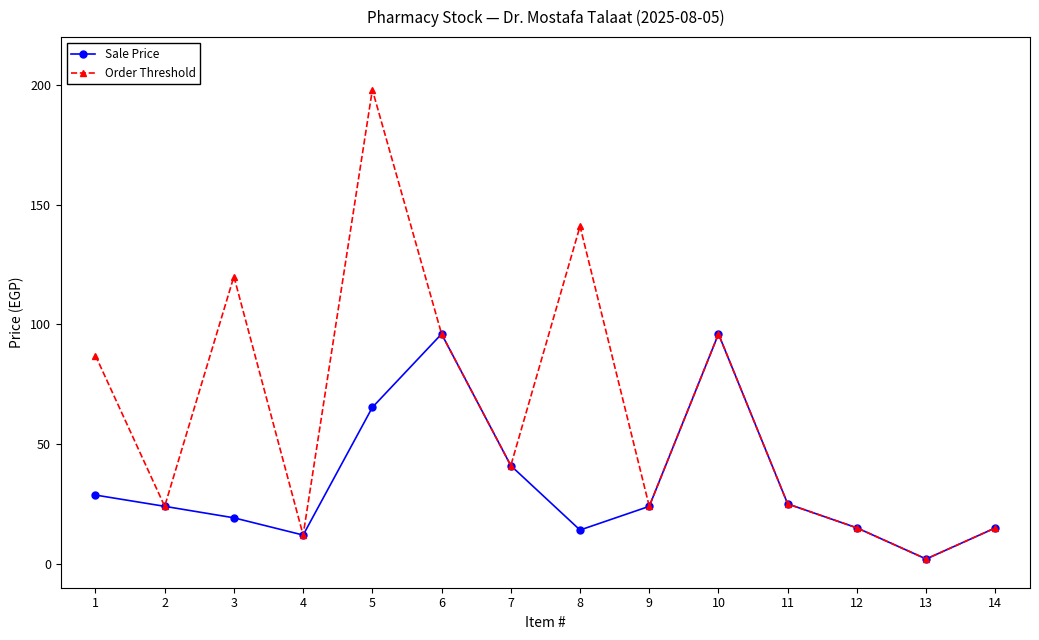

At which category does the chart reach its minimum across all series?

13